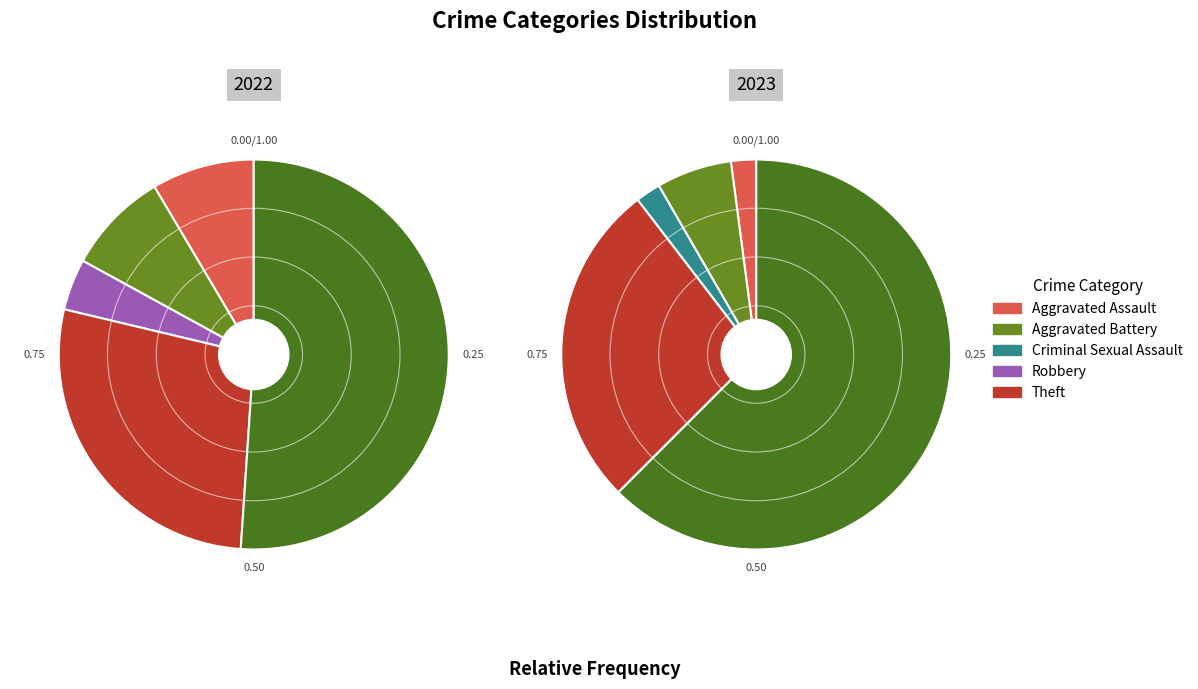

Count the number of slices in the pie.

6